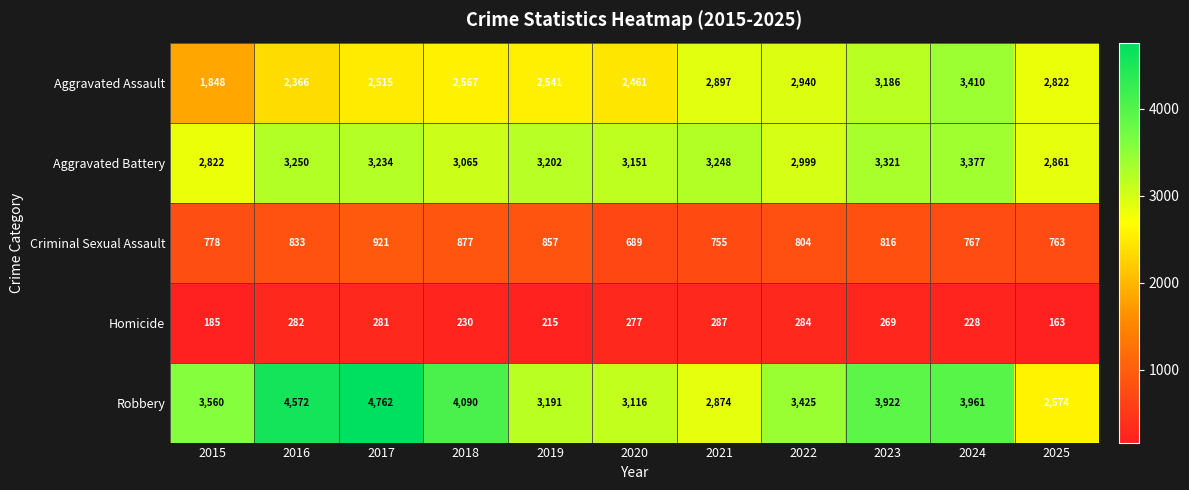

How many categories are shown in the chart?

11